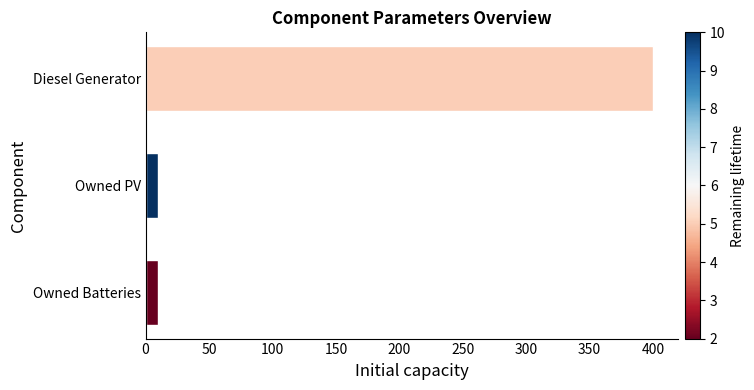

What is the value of the 2nd bar from the top?

10